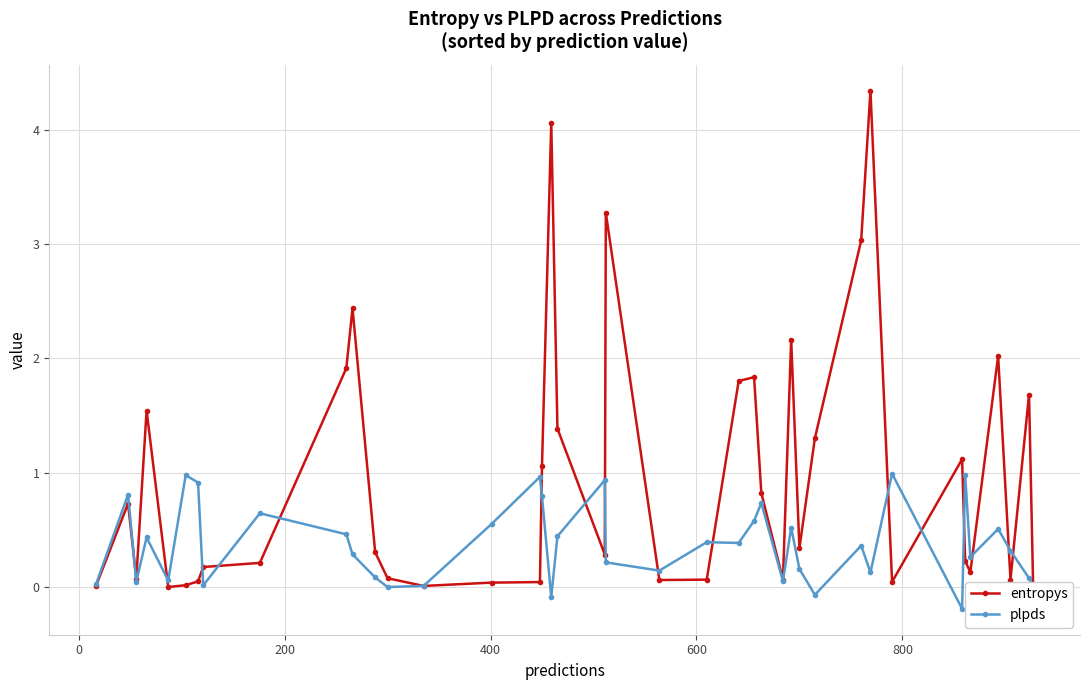

Does the chart have visible grid lines?

Yes